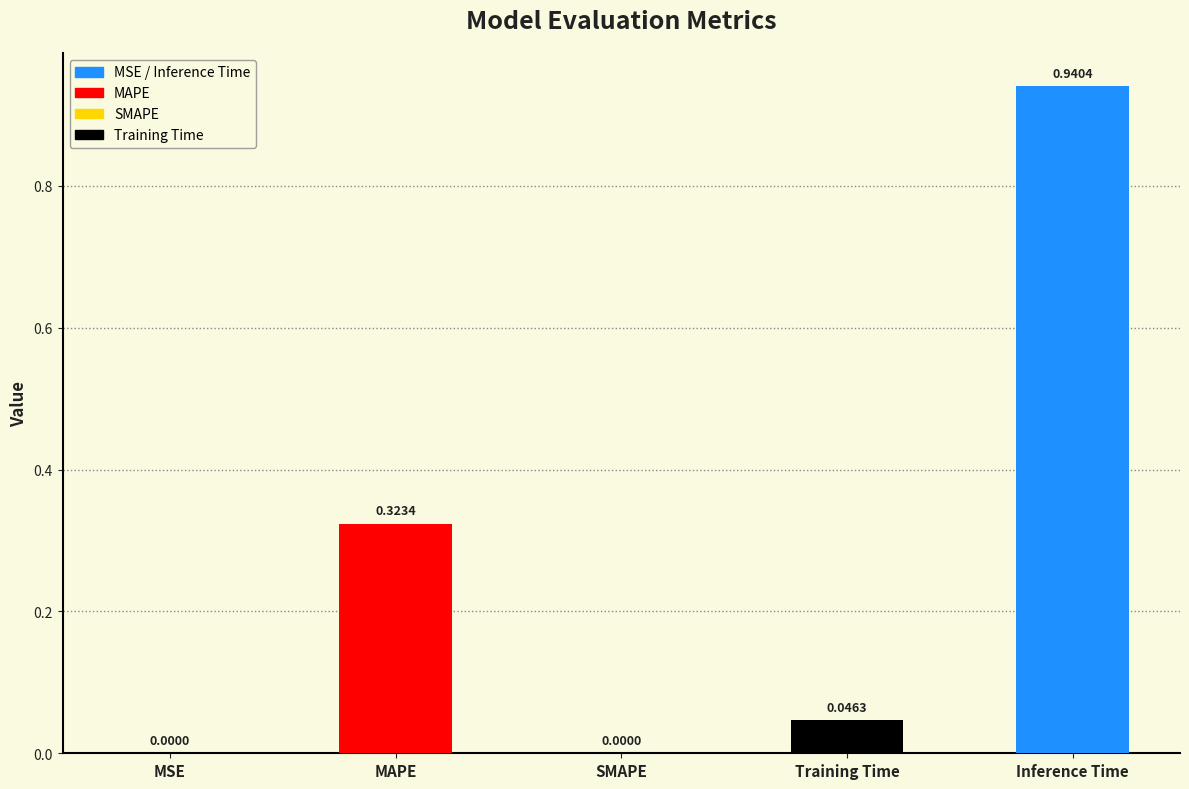

Which has a higher value, SMAPE or Inference Time?

Inference Time